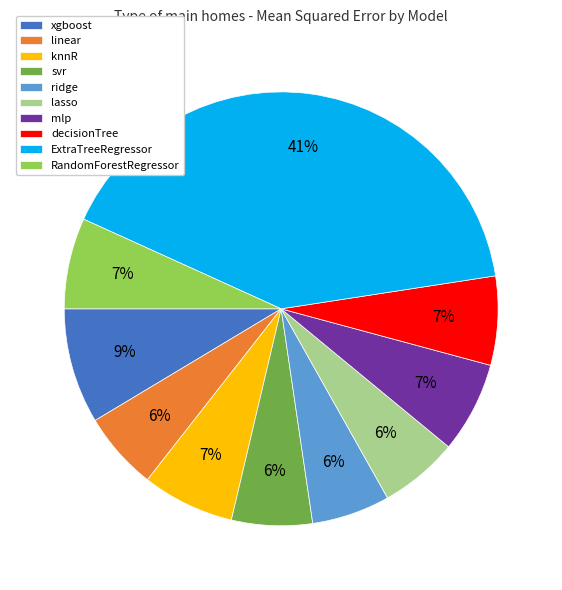

To the nearest percent, what portion does svr represent?

6%